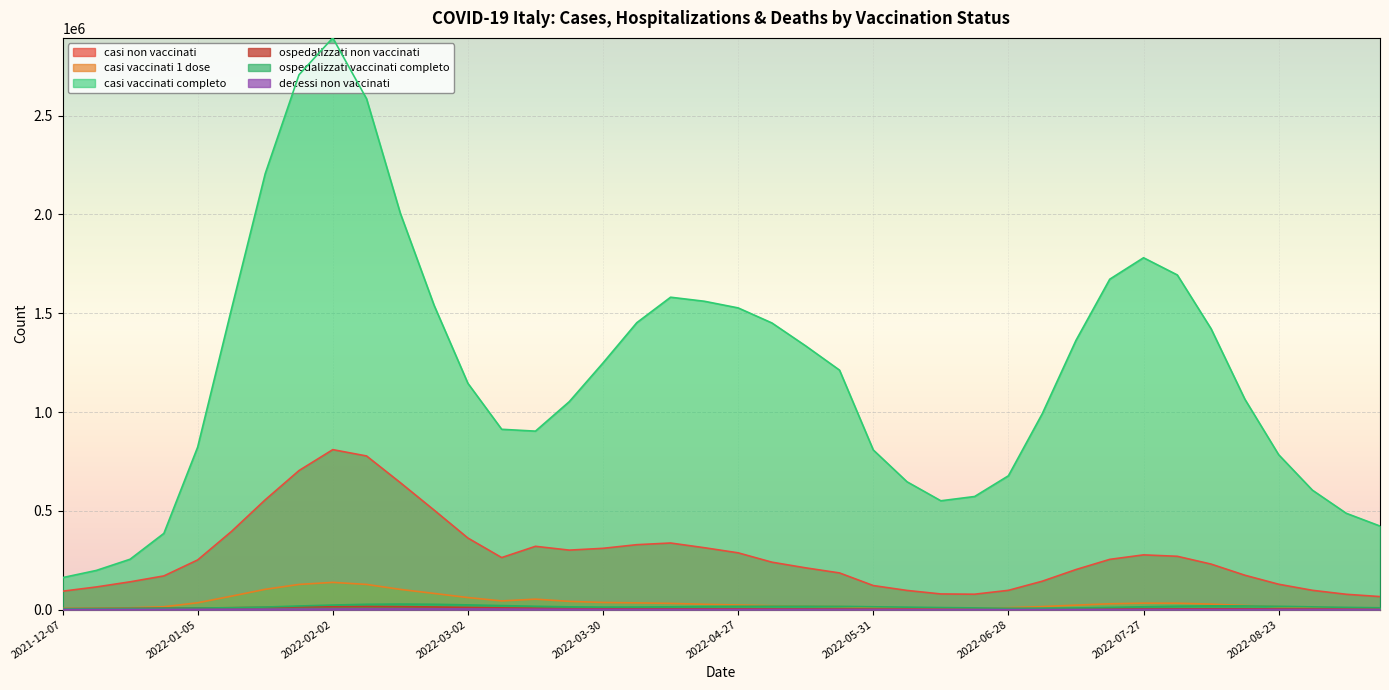

Which series changed the most between 2022-05-18 and 2022-06-08?

casi vaccinati completo